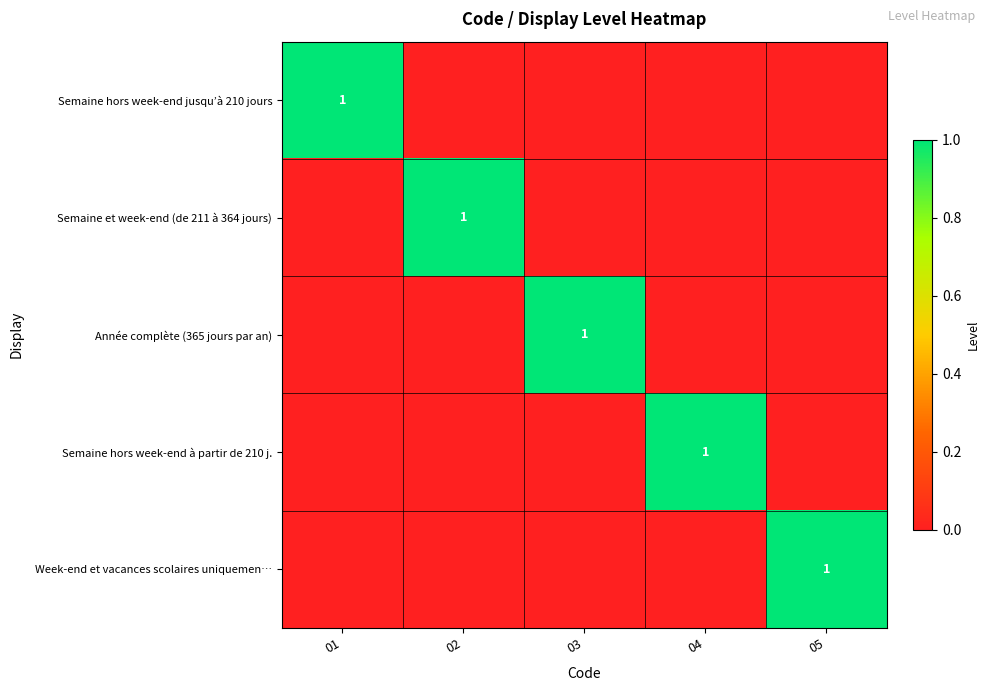

Is it true that Semaine hors week-end jusqu’à 210 jours equals 0 at 01?

False